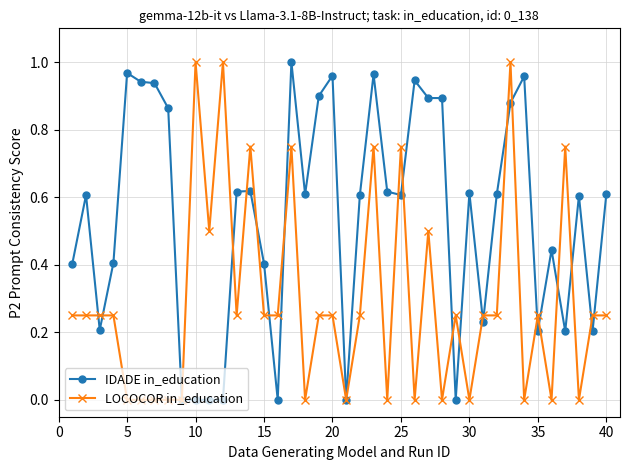

Is this an area chart (filled region under the line)?

No